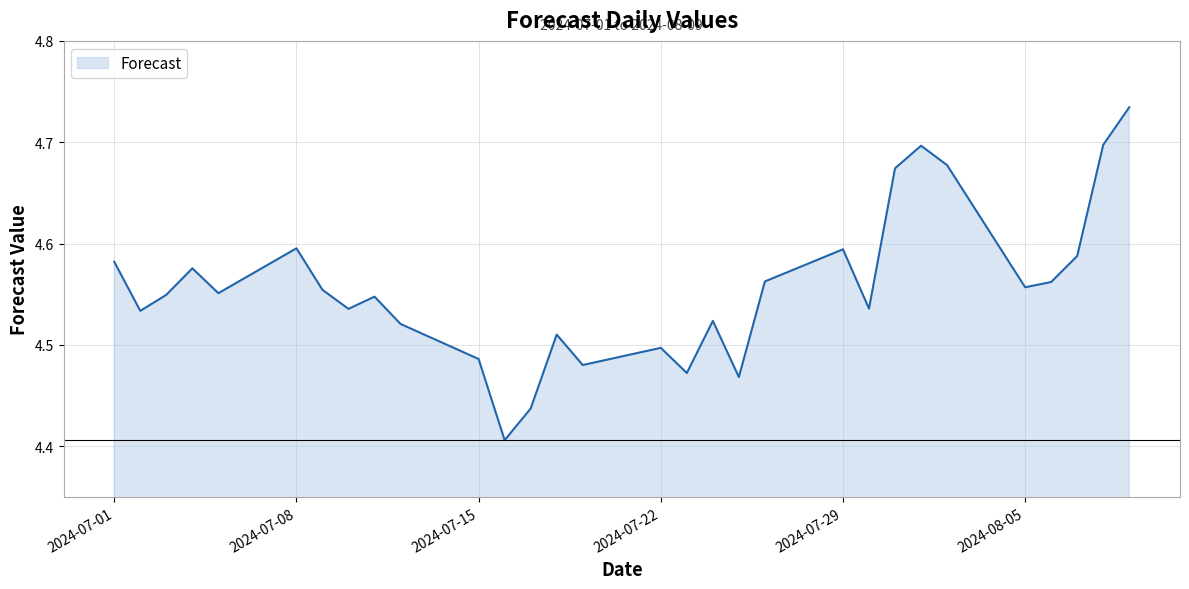

What is the difference between the maximum and minimum values?

0.3